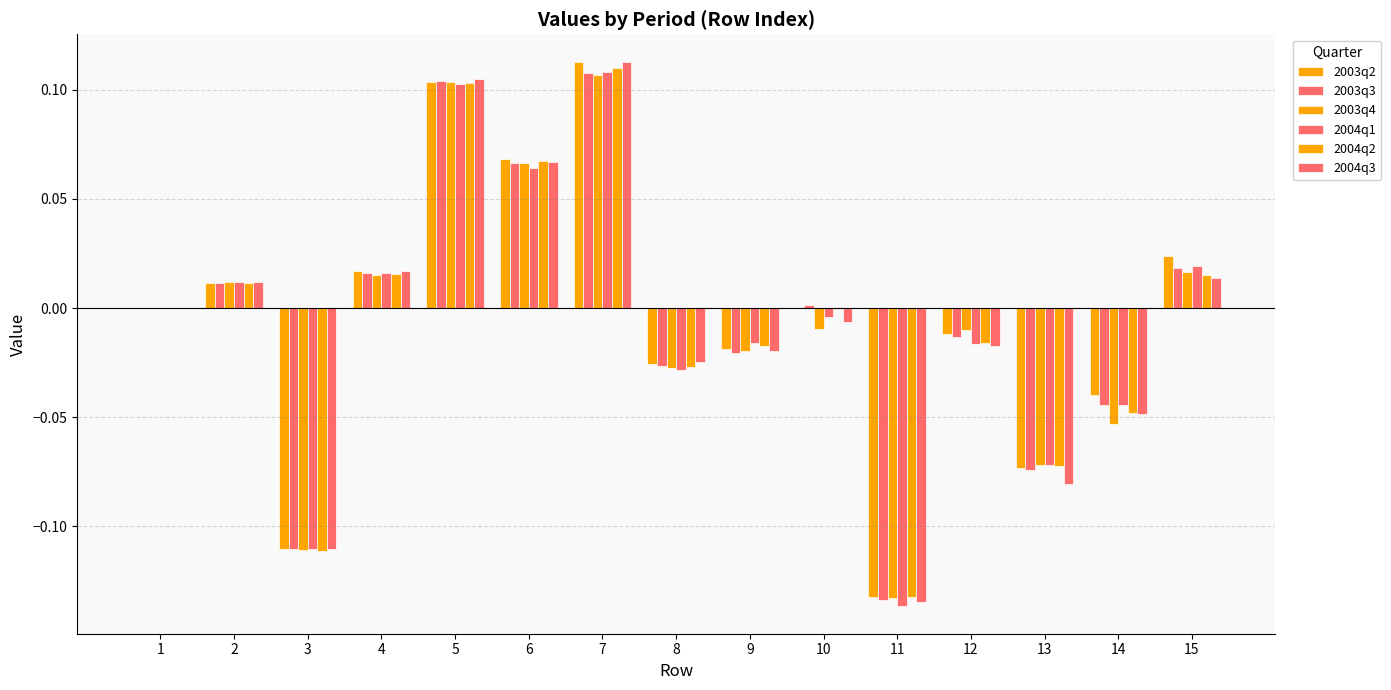

Count the number of data series in this chart.

6